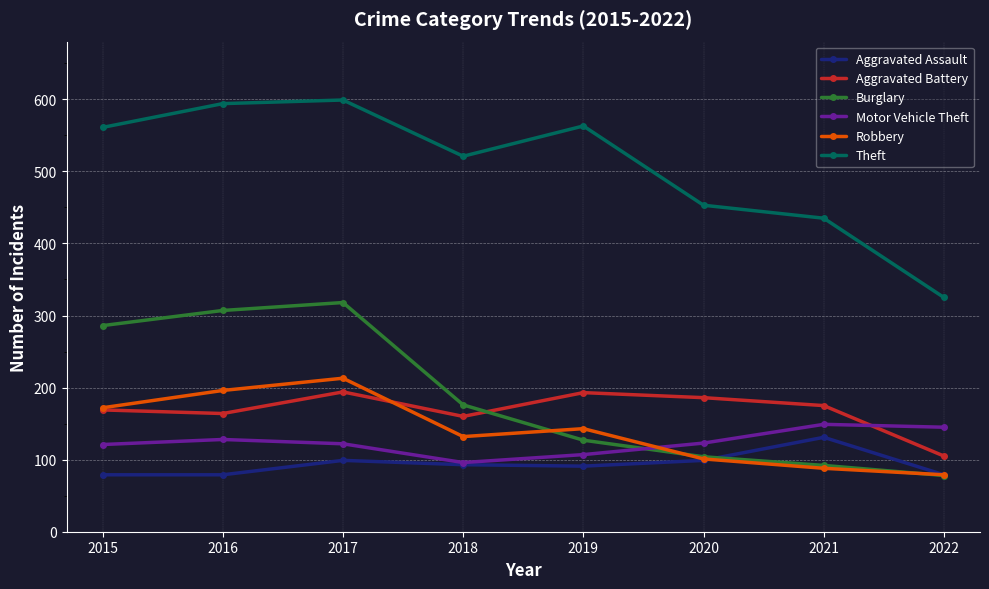

What is the sum of all Aggravated Assault values?

750